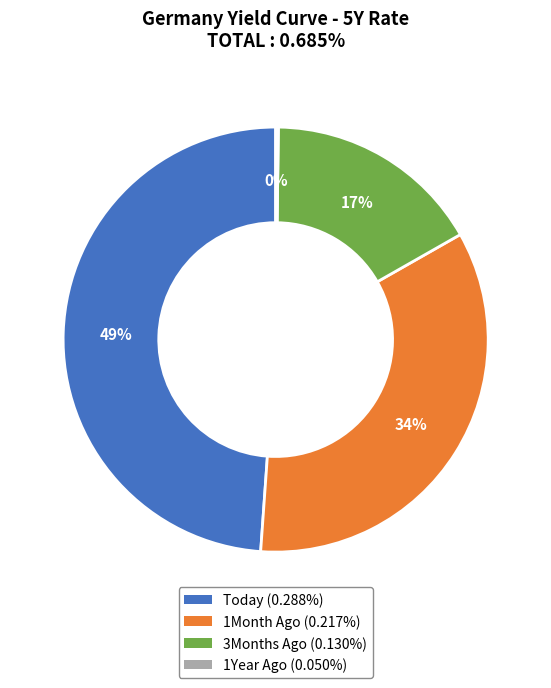

Do Today (0.288%) and 1Month Ago (0.217%) together represent more than half of the pie?

Yes